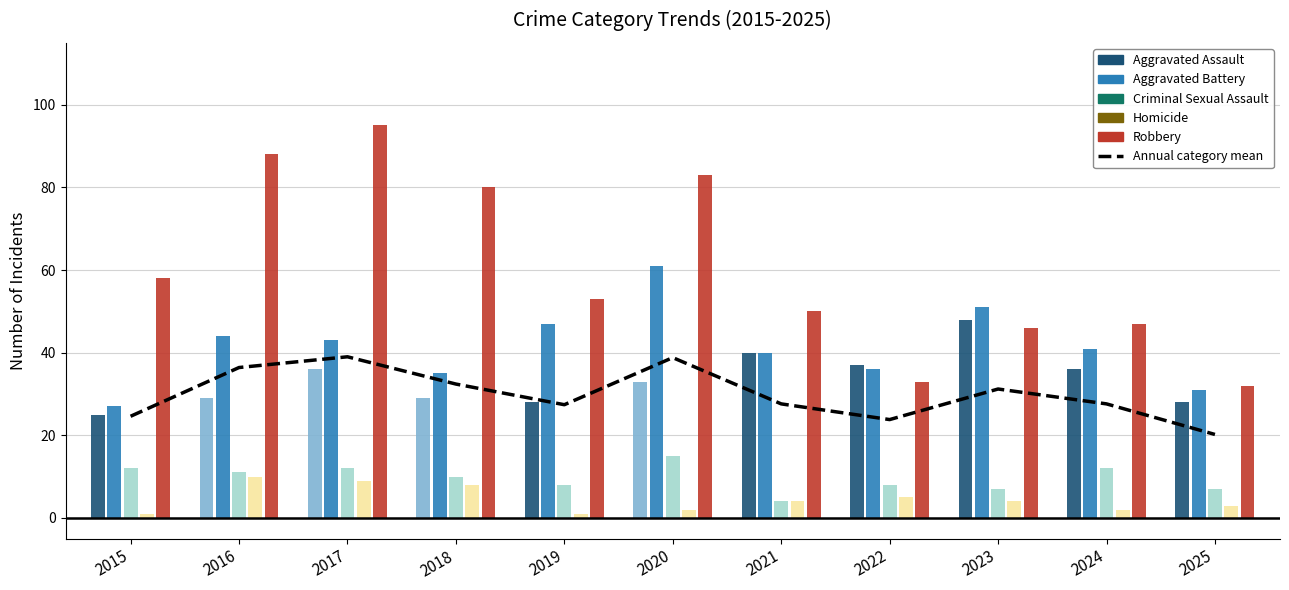

Rank the categories by value from lowest to highest.

2025, 2022, 2015, 2019, 2021, 2024, 2023, 2018, 2016, 2020, 2017